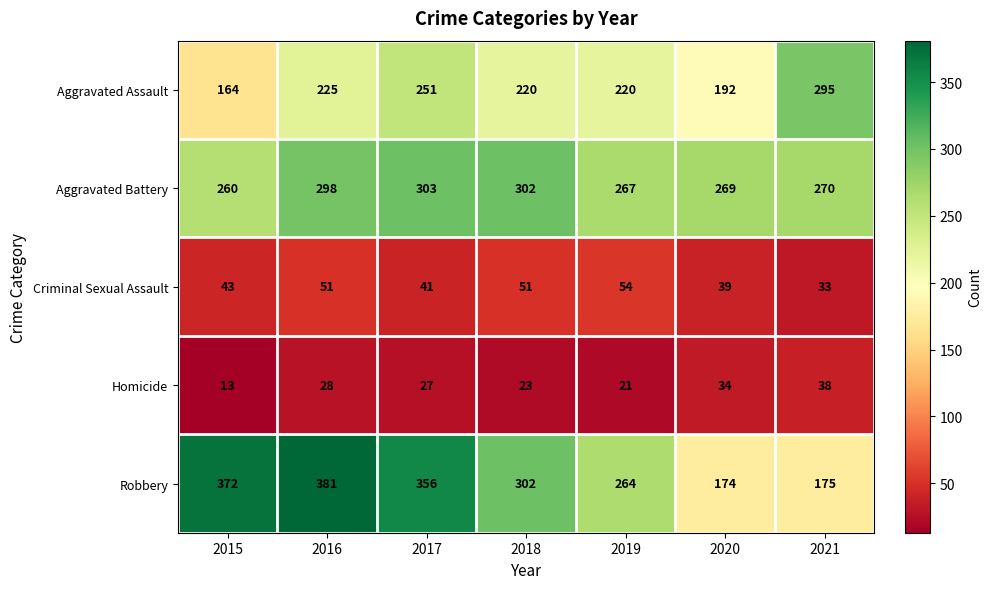

Which series has the largest range (max minus min)?

Robbery